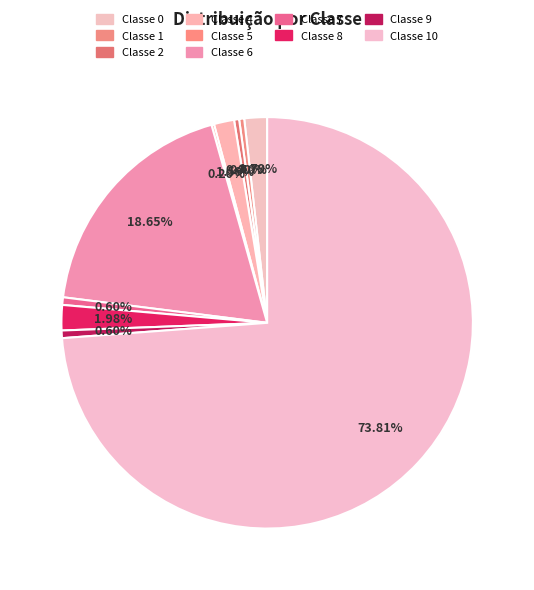

Is it true that Classe 8 is 12% of the pie?

False